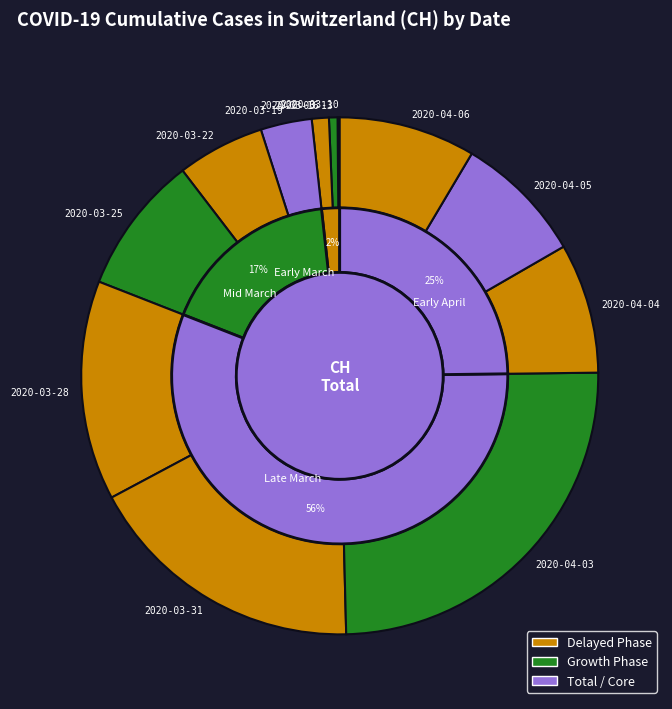

Does 2020-03-27 account for over 50% of the chart?

No